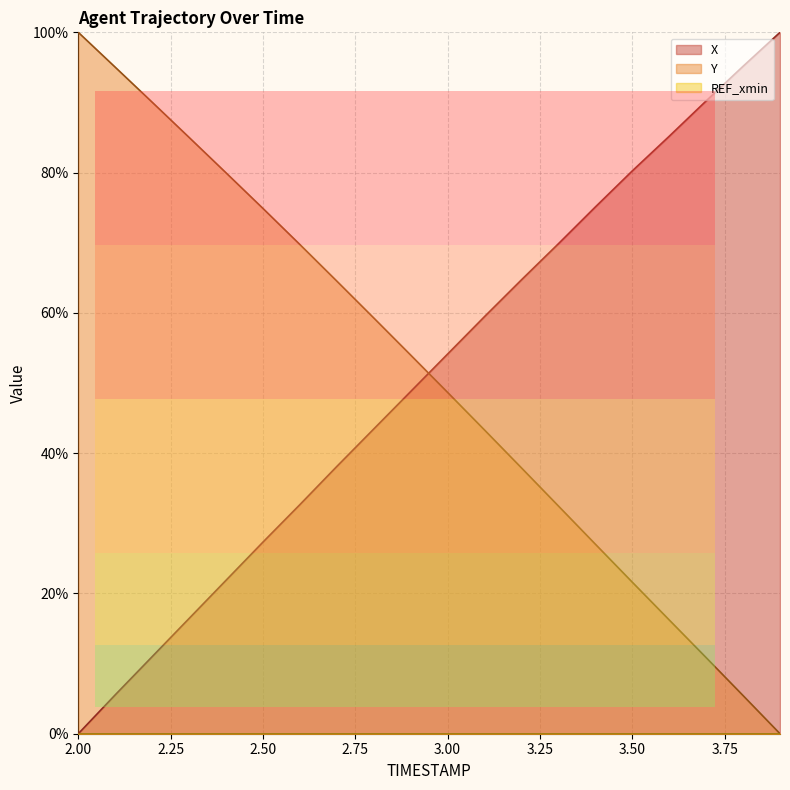

True or false: X has a value of 32.7 at 2.6.

True